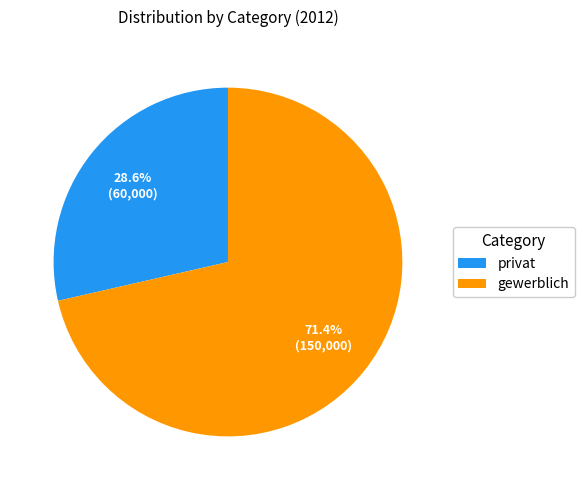

What is the largest slice in the pie chart?

gewerblich